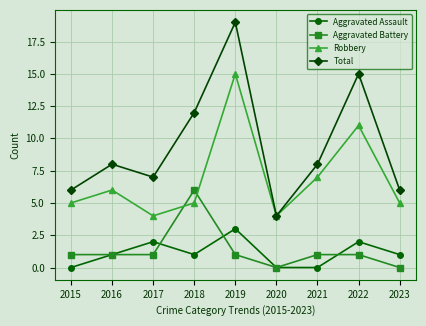

What is the spread (max minus min) of values at 2021?

8